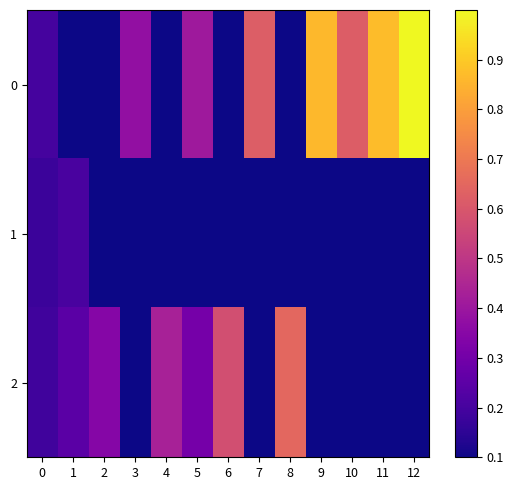

At which category is the sum across all series the highest?

12